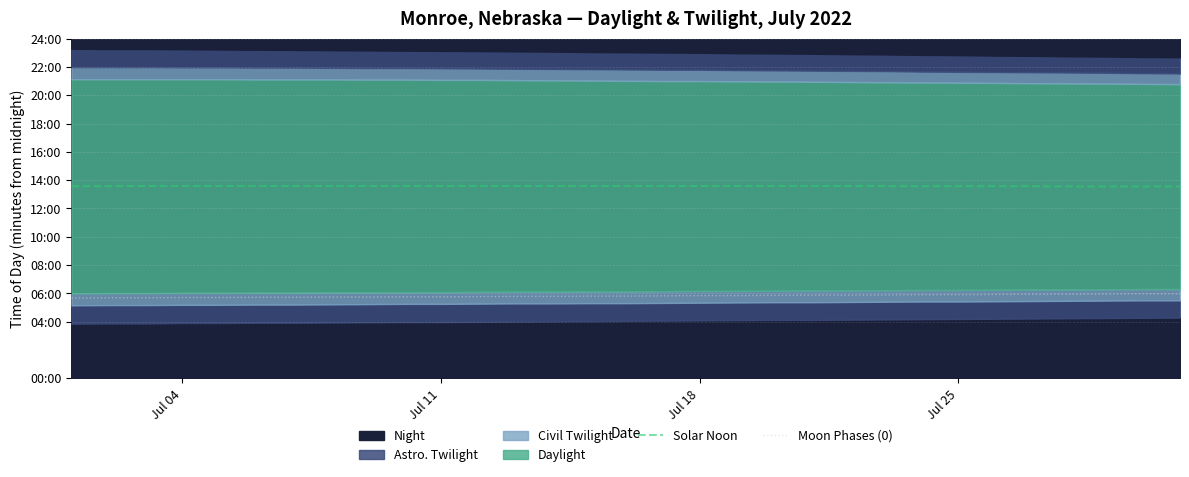

At how many categories does at least one series exceed 580?

31